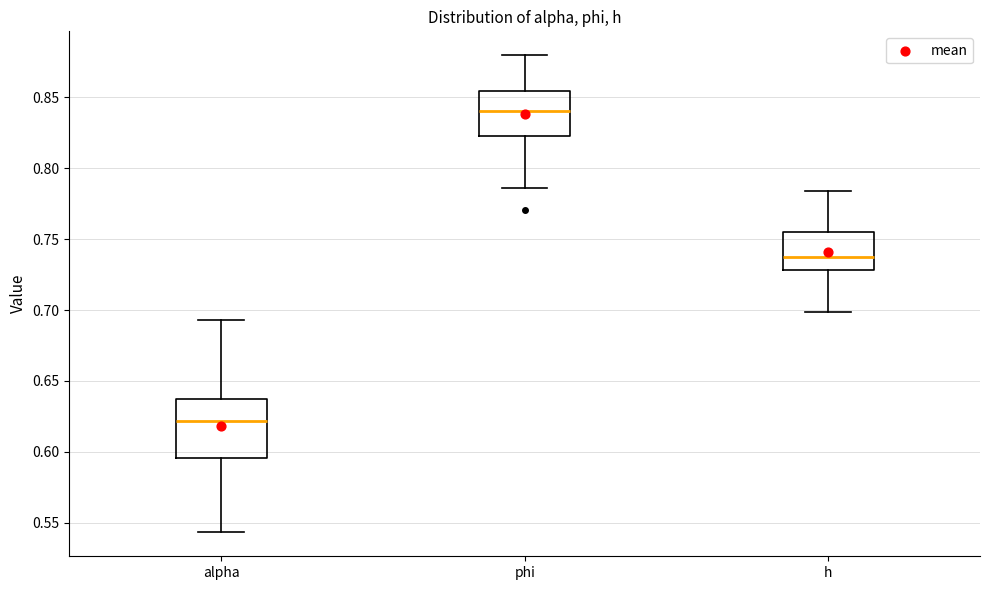

Which box has the lowest median line?

alpha